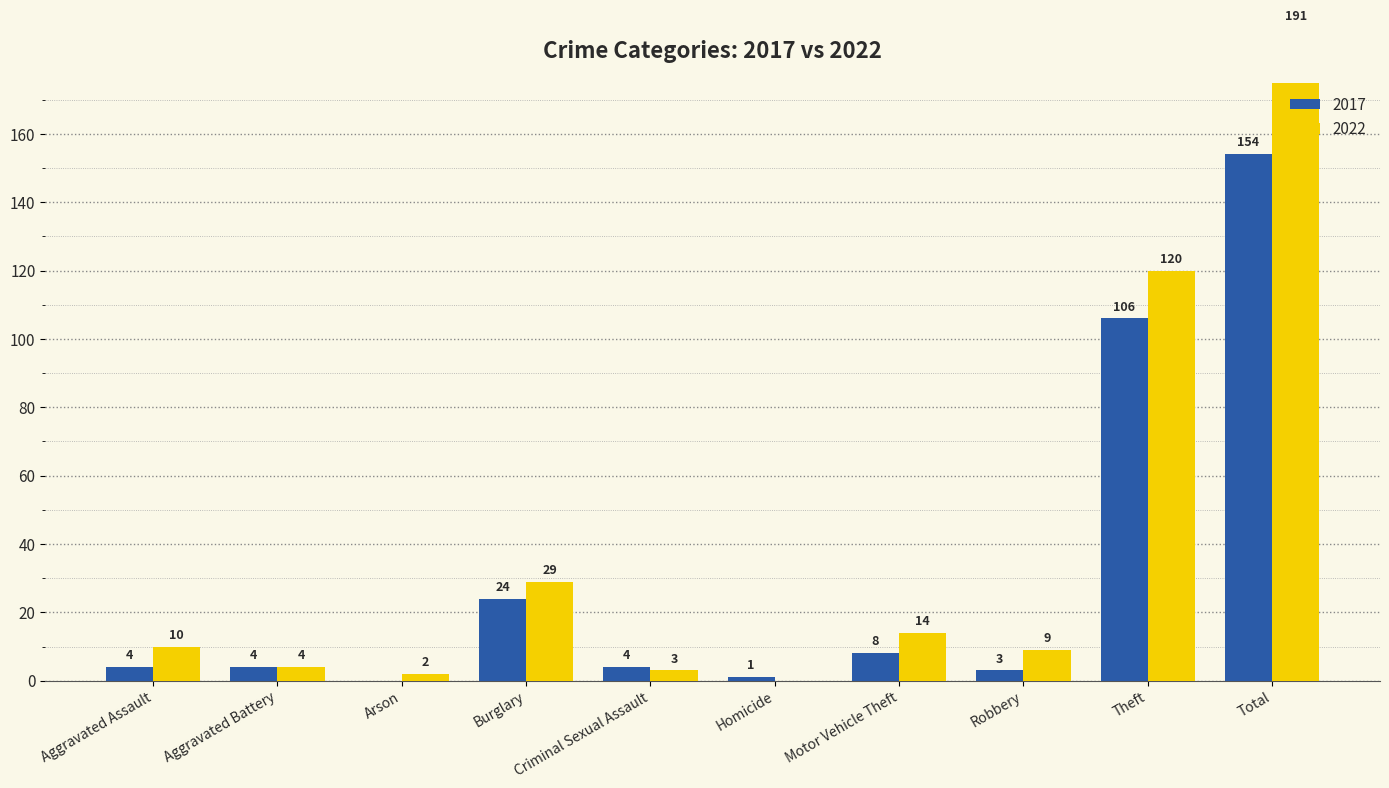

What is the approximate value of 2022 at Burglary, to the nearest 50?

50